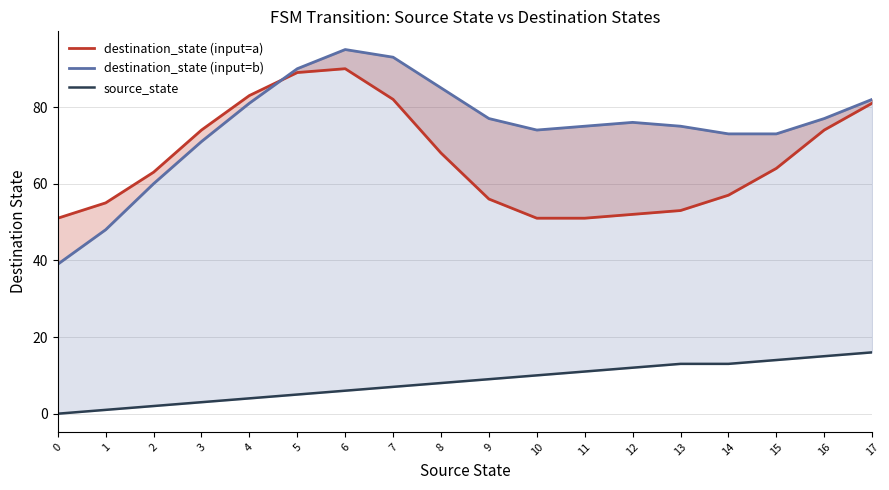

What is the average value of the source_state series?

8